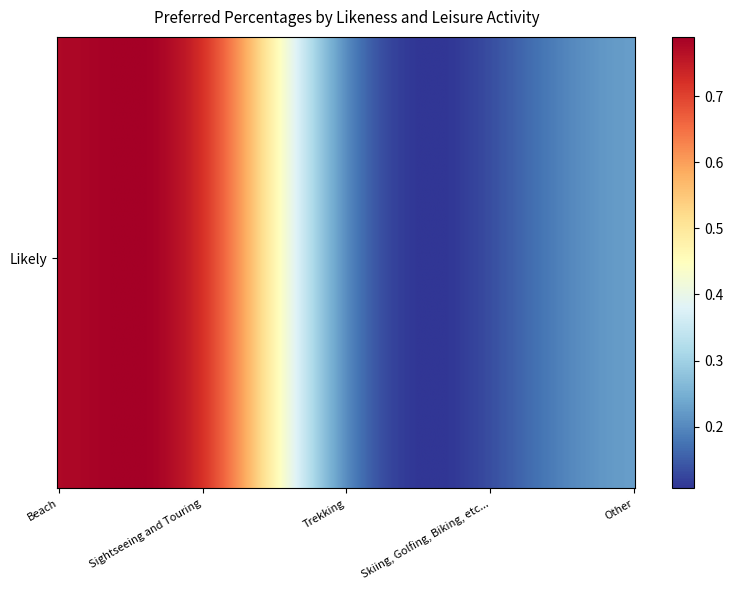

Which label corresponds to the smallest value in the chart?

Skiing, Golfing, Biking, etc...